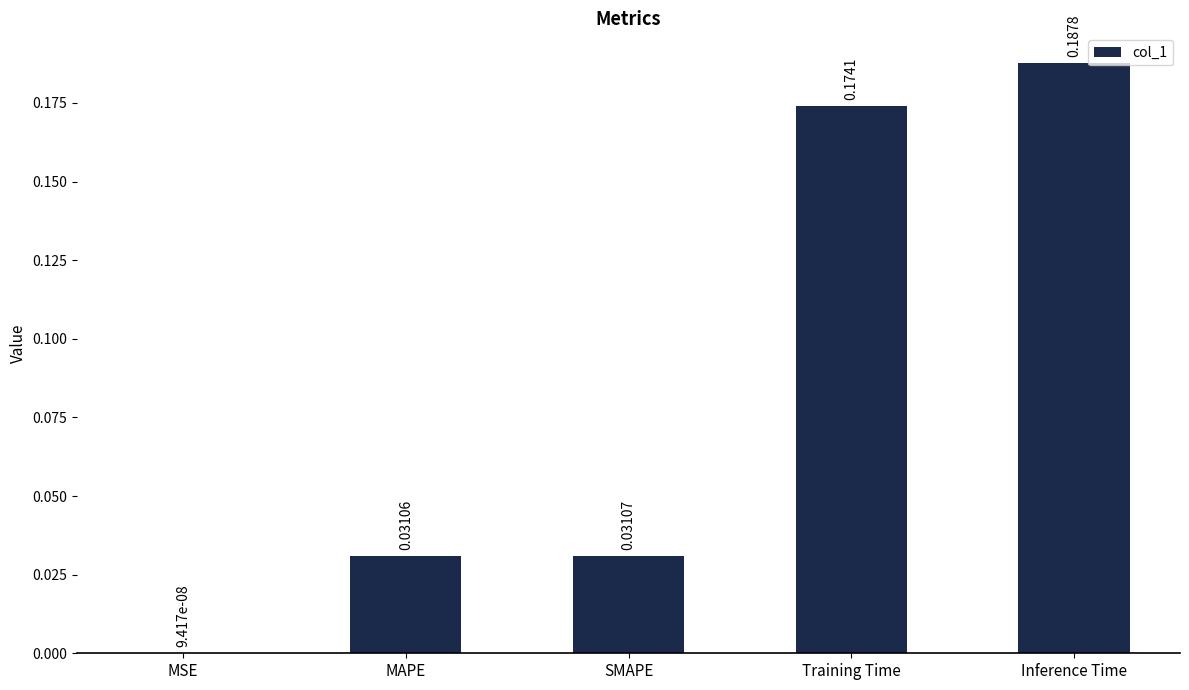

What is the change in value from MAPE to Training Time?

+0.1